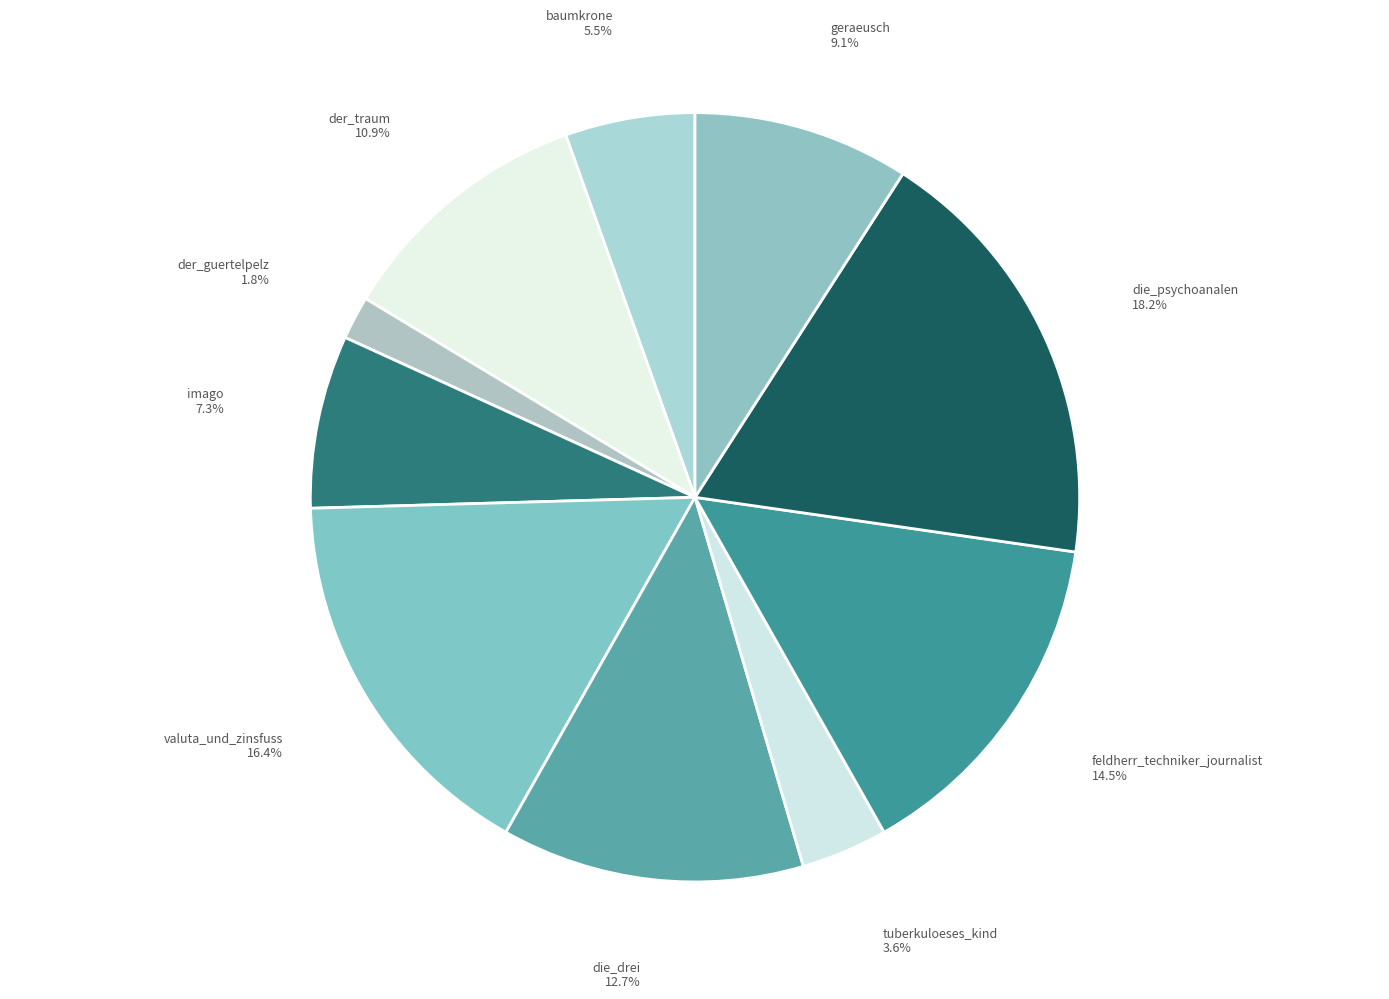

Count the number of slices in the pie.

10